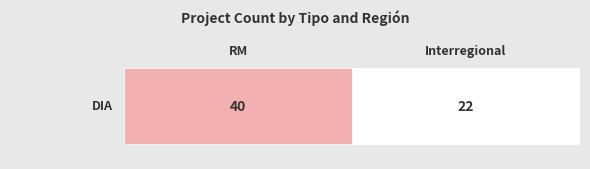

Reading left to right, list all the values displayed in this chart.

40	22